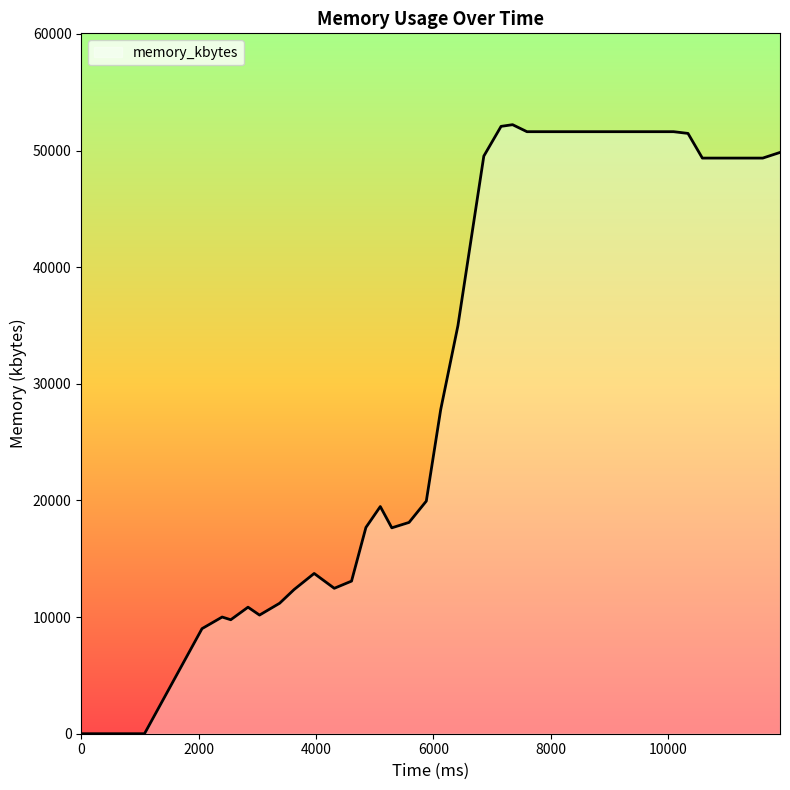

What is the difference between the maximum and minimum values?

52216